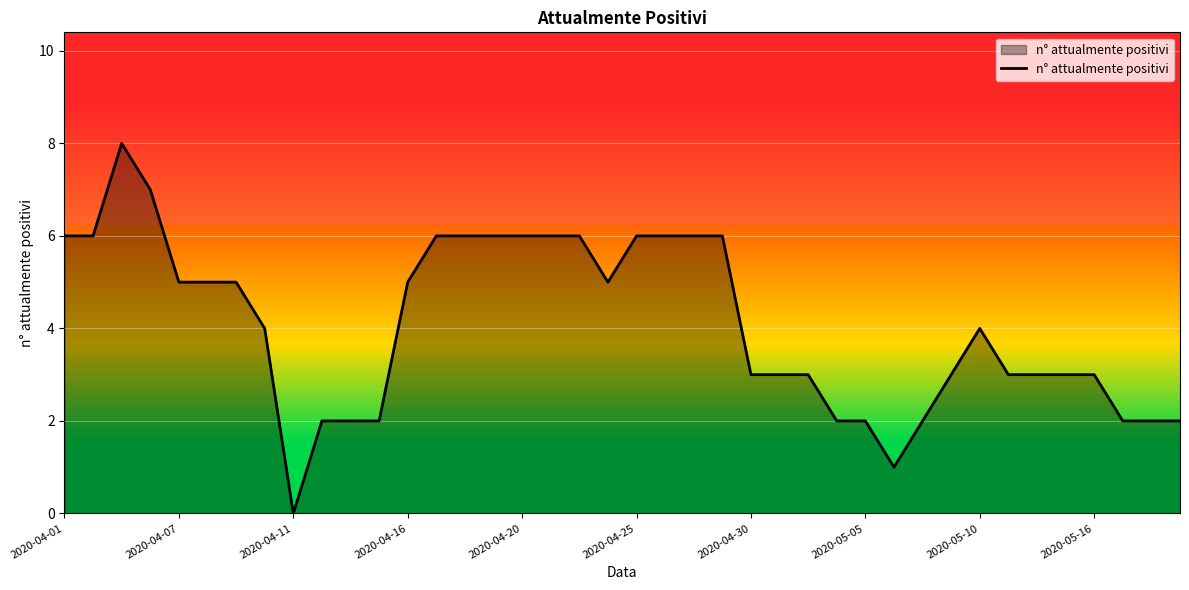

What is the difference between the maximum and minimum values?

8